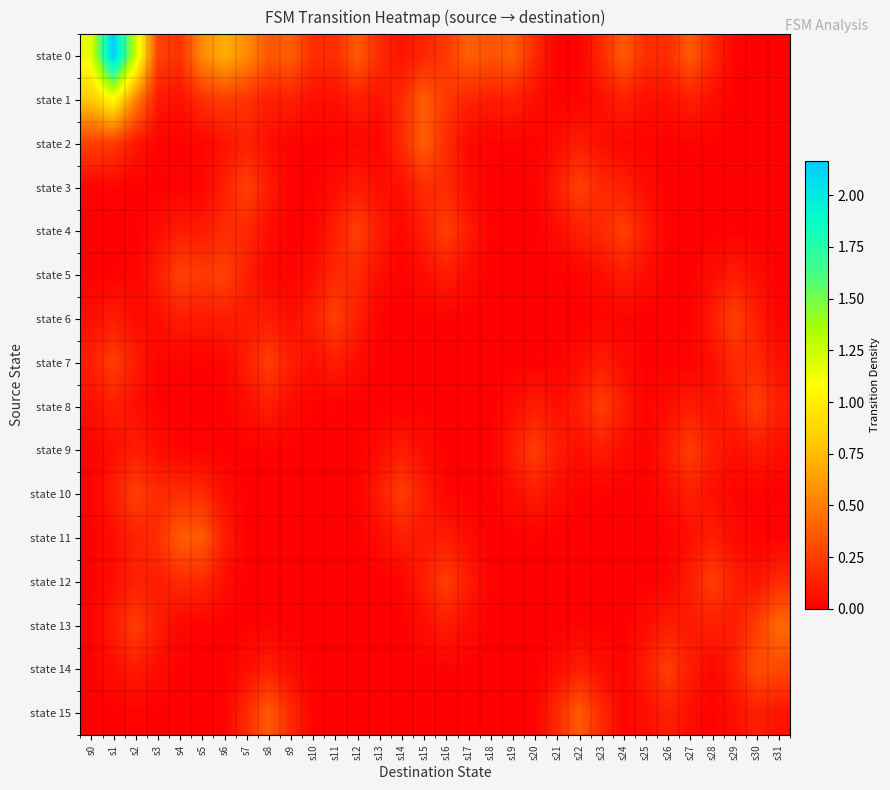

Which series has the largest total across all categories?

state 0